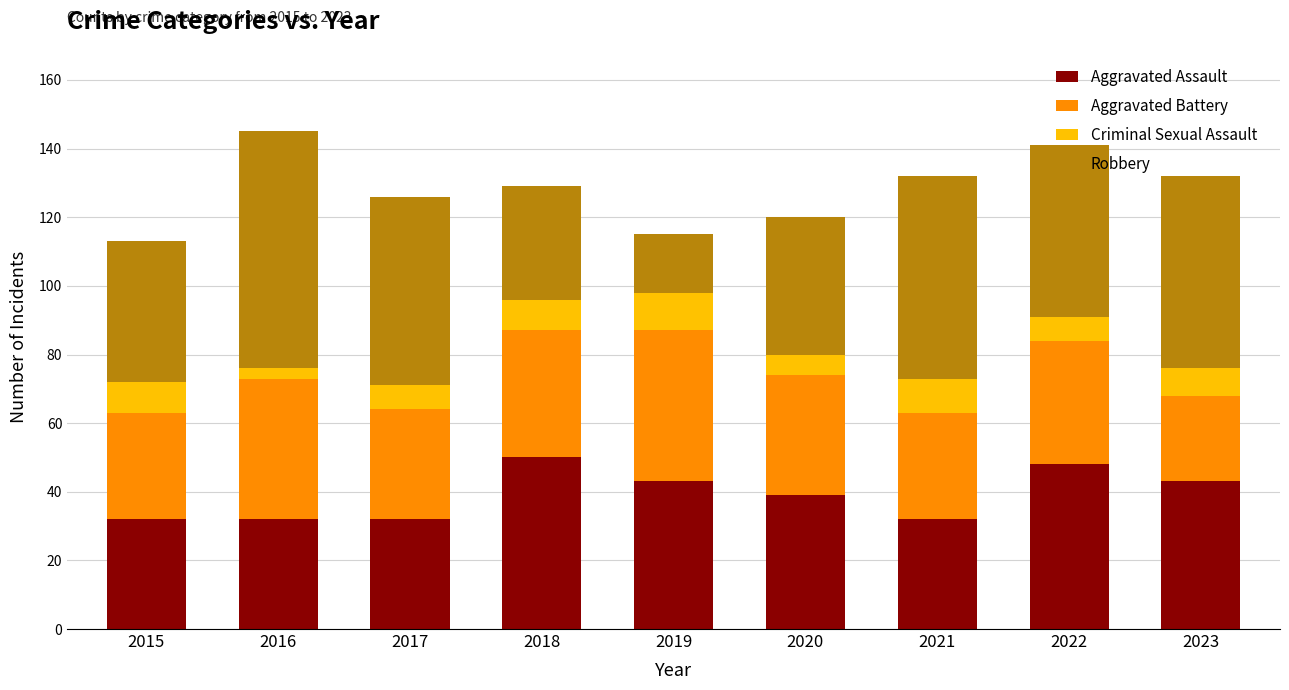

How many Aggravated Assault values are between 32 and 43?

7